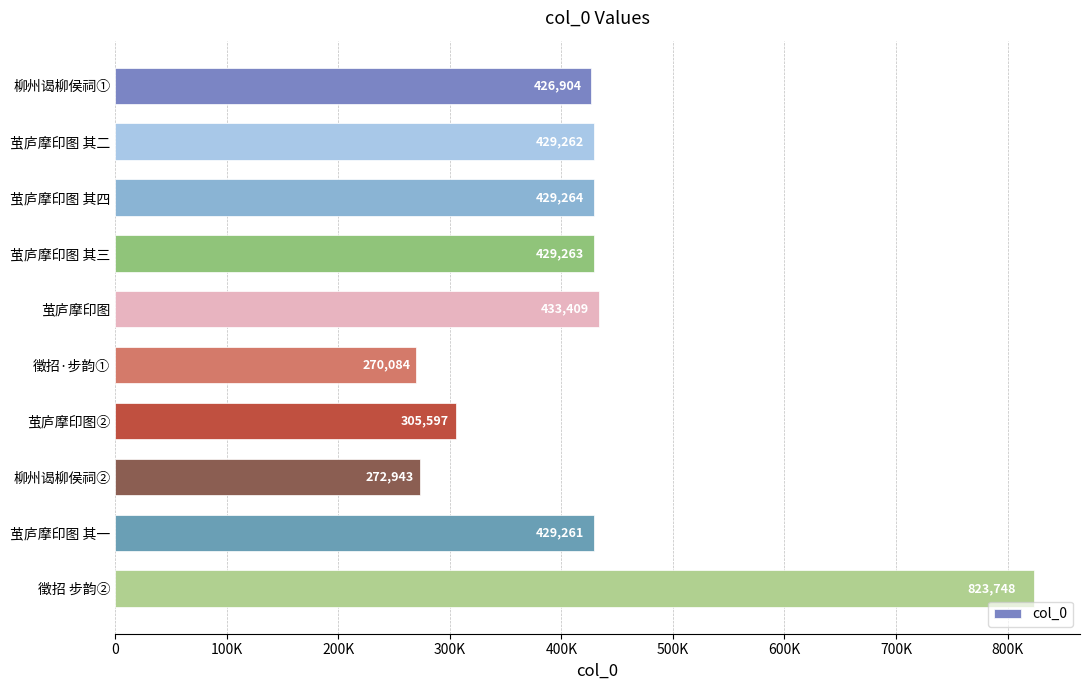

Does the chart contain stacked bars?

No